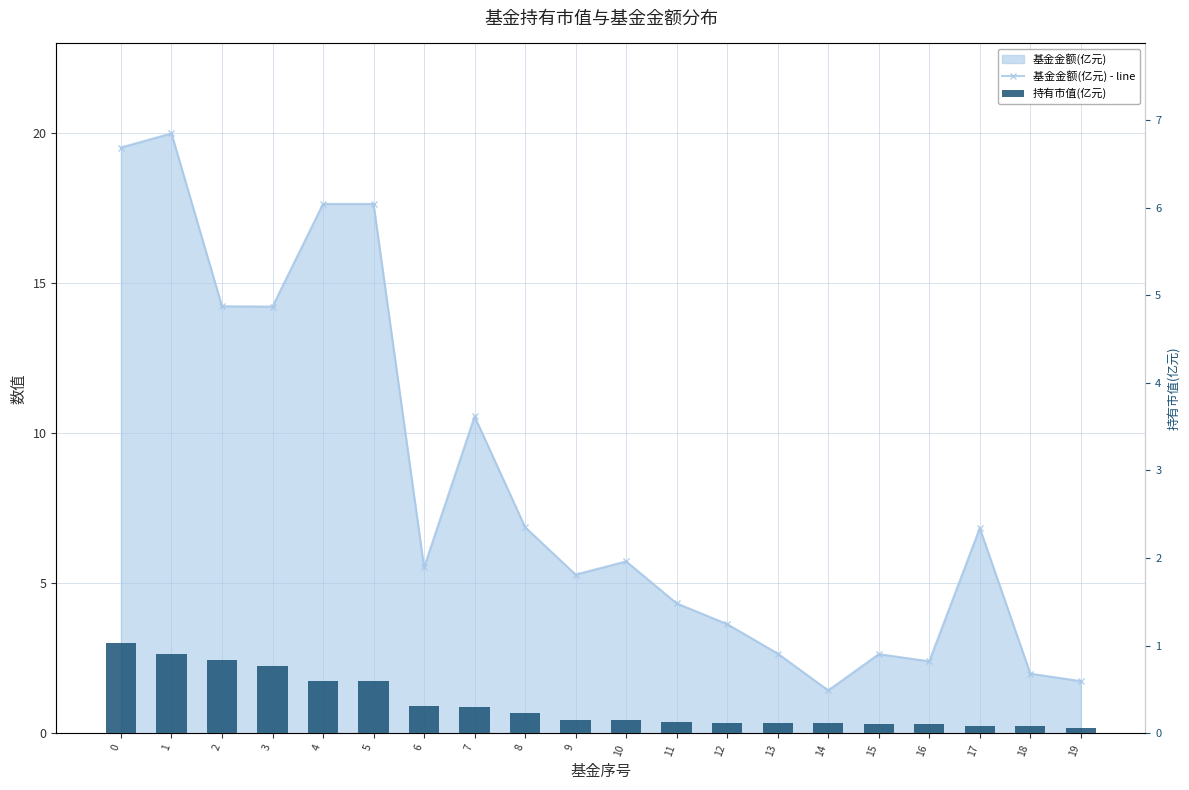

Between 3 and 11, which is larger?

3